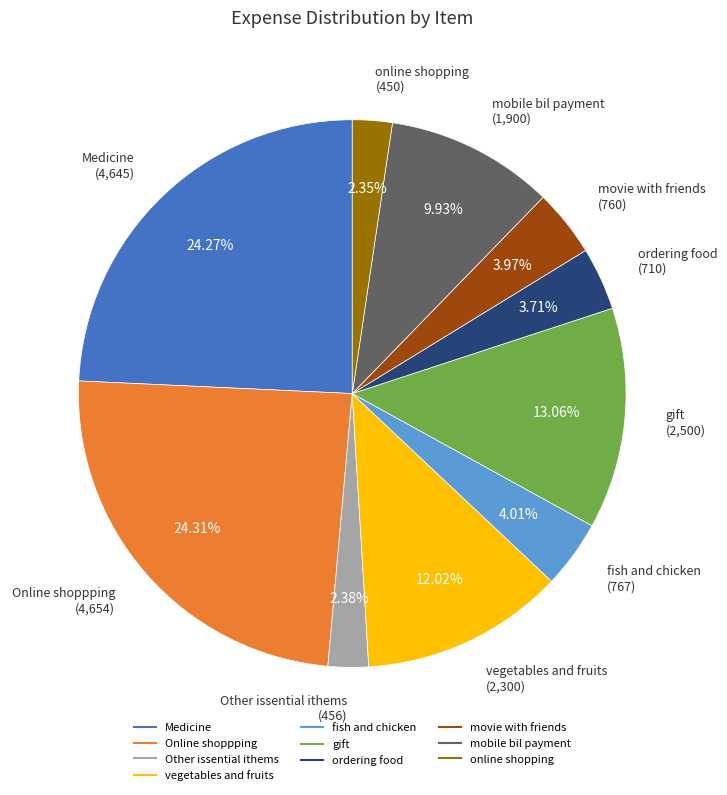

Is there any slice that represents more than half of the pie?

No